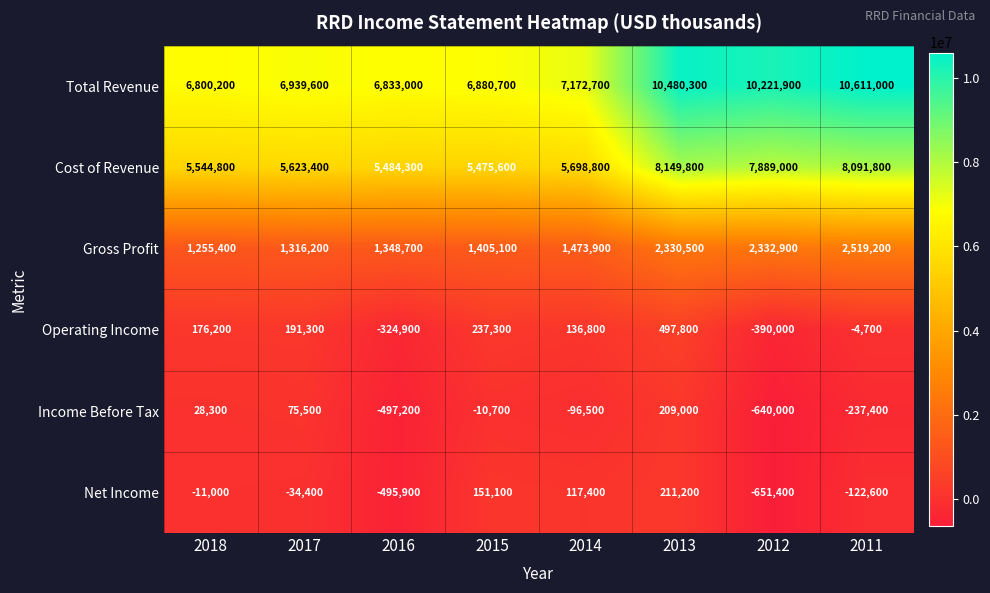

What is the total value across all series at 2016?

12348000